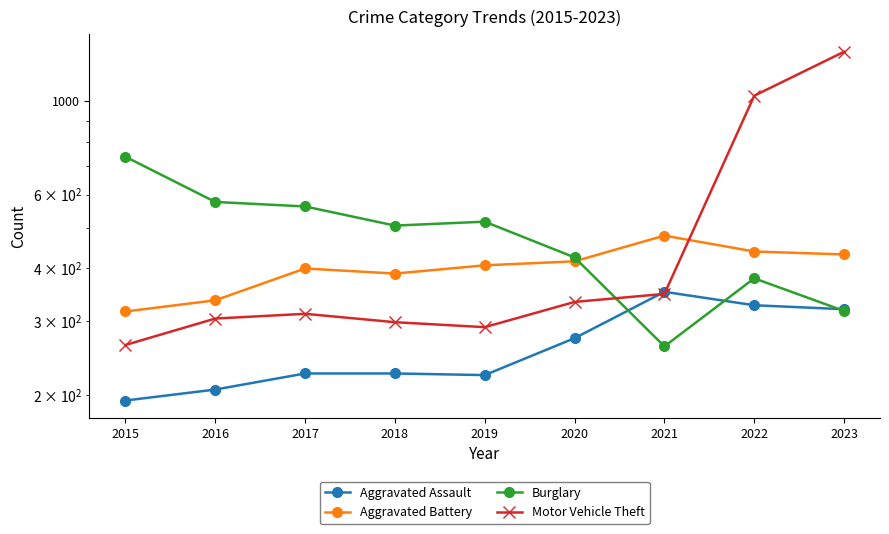

What are all the series names shown in the legend?

Aggravated Assault, Aggravated Battery, Burglary, Motor Vehicle Theft